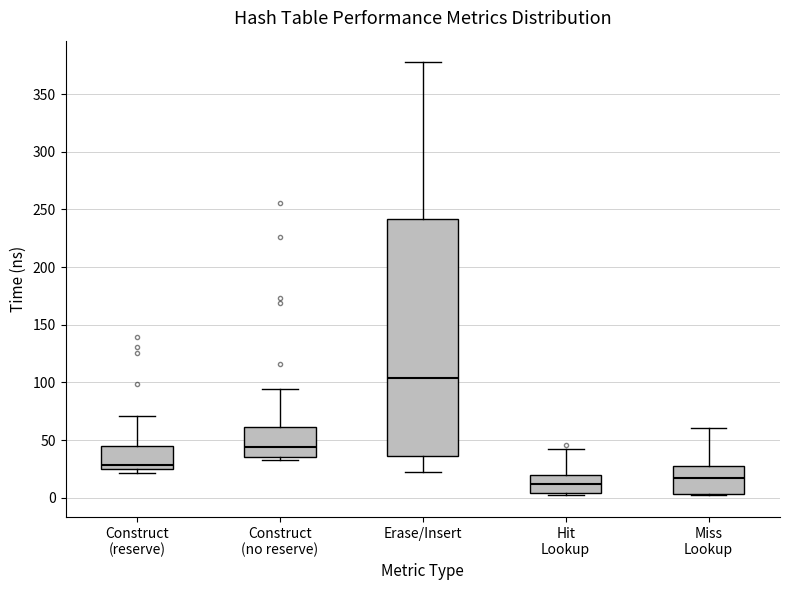

Reading left to right, read every box against the y-axis: the position of its median line, the range the box covers, and the ends of its whiskers. The values are not printed on the chart, so give them approximately, as read against the axis.

Construct (reserve): median 30, box 25 to 45, whiskers 20 to 70
Construct (no reserve): median 45, box 35 to 60, whiskers 30 to 95
Erase/Insert: median 105, box 35 to 240, whiskers 20 to 380
Hit Lookup: median 10, box 5 to 20, whiskers 0 to 40
Miss Lookup: median 15, box 5 to 30, whiskers 0 to 60